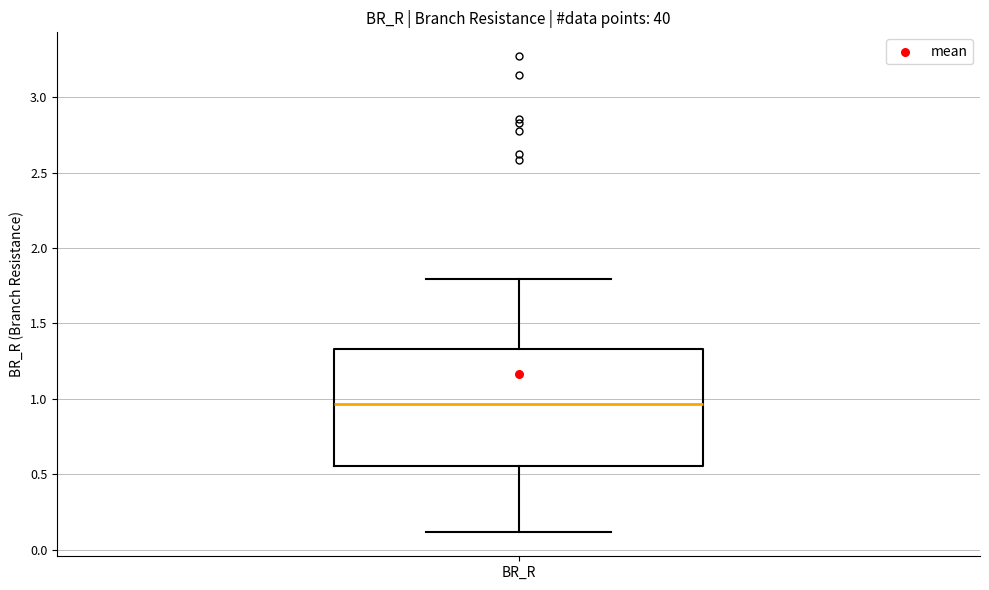

Transcribe this box plot: give where the median line is, the range the box spans, and where the two whiskers end, as read against the y-axis. The values are not printed on the chart, so give them approximately, as read against the axis.

median 0.95, box 0.55 to 1.35, whiskers 0.10 to 1.80